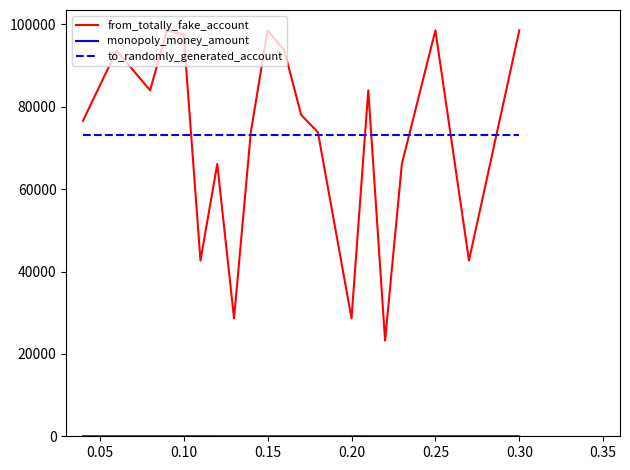

What is the greatest value displayed?

98552.0